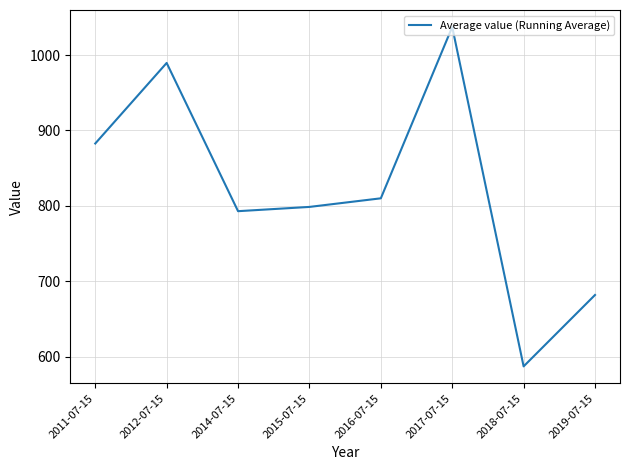

True or false: the data shows 1133.9 at 2016-07-15.

False